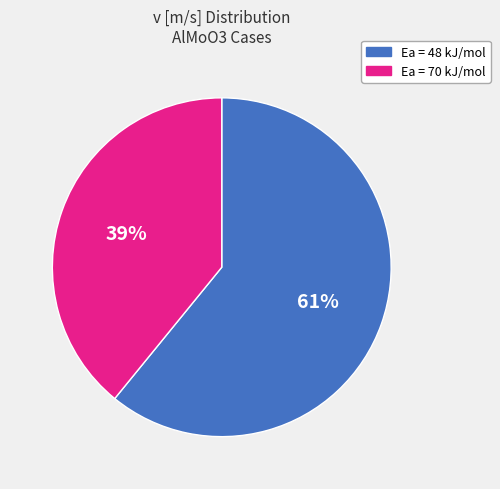

To the nearest percent, what is the difference between the largest and smallest slice percentages?

22%